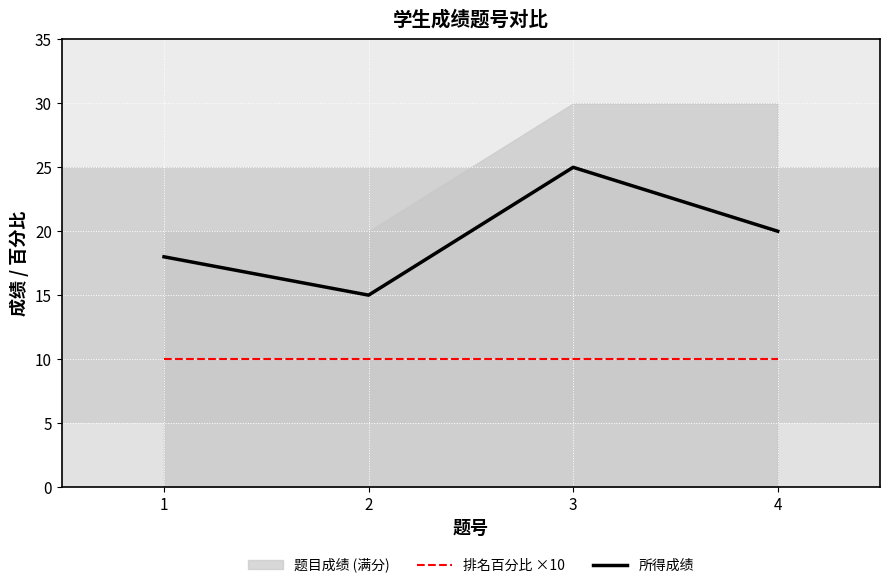

The 排名百分比 ×10 series shows 10 at 3. True or false?

True